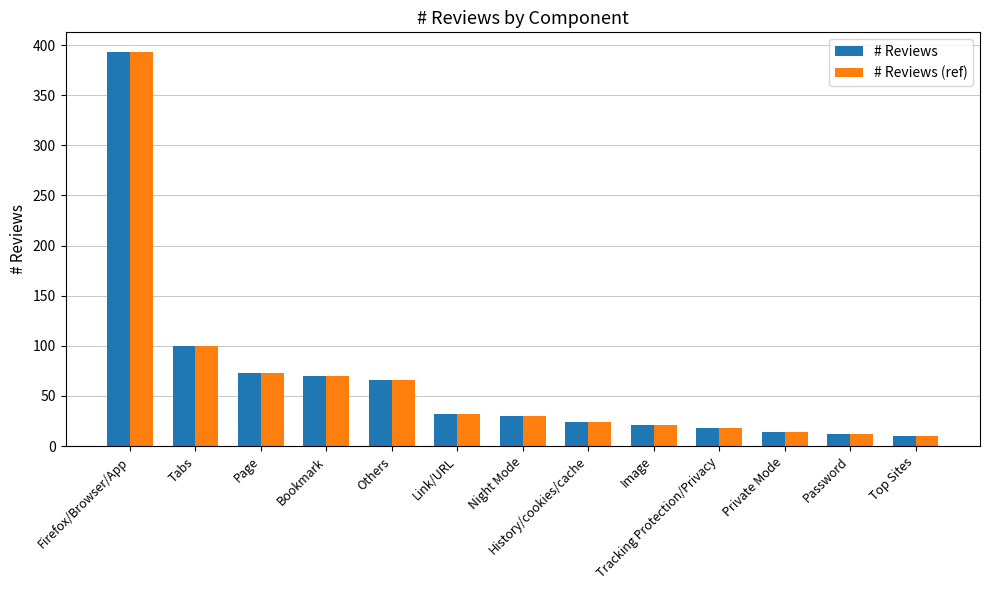

What is the total value across all series at Image?

42